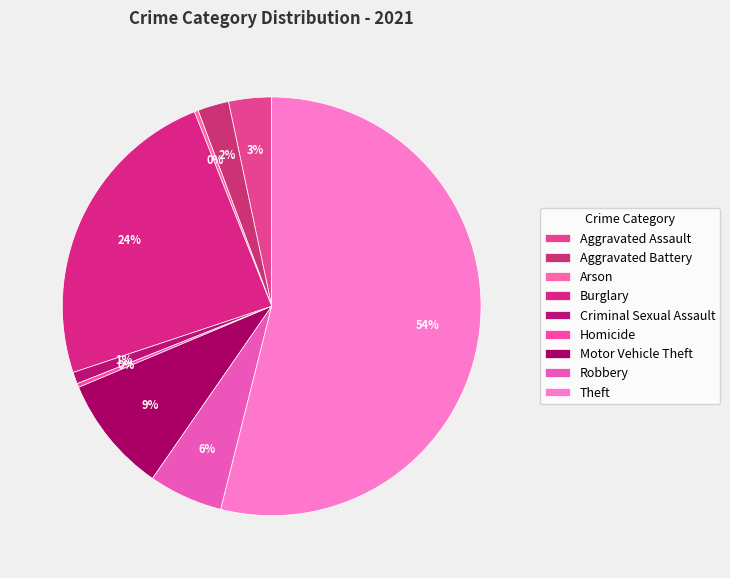

Combined, do Robbery and Motor Vehicle Theft account for over 50%?

No